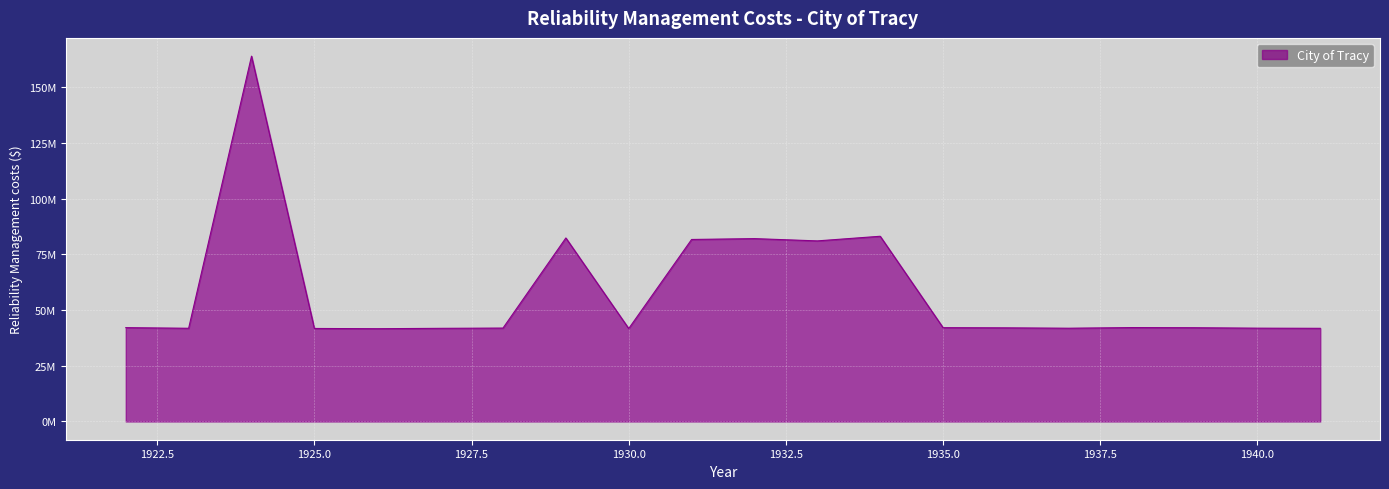

Reading left to right, transcribe all the data shown in this chart.

42136288.3	41855920.8	164072048.4	41768311.5	41660848.7	41825962.9	41946959.4	82414291.8	41737656.9	81739596.0	82121730.7	81100248.7	83179519.3	42124736.6	42049247.4	41878548.2	42164494.0	42099331.3	41903771.4	41832669.1